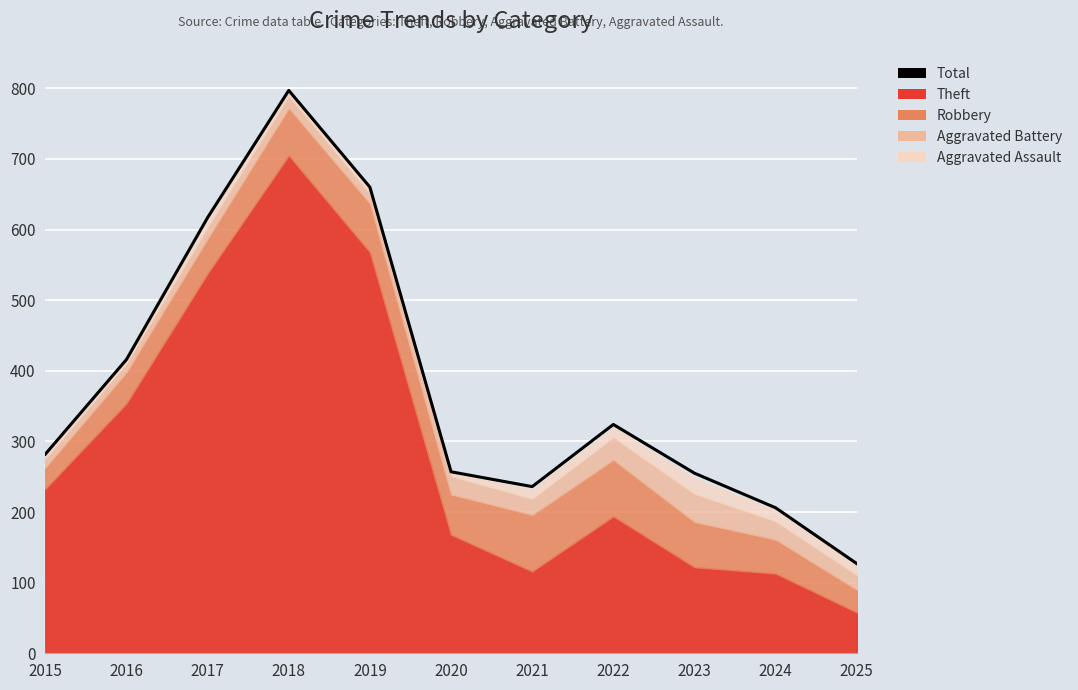

The chart shows a value of 484 at 2015. True or false?

False